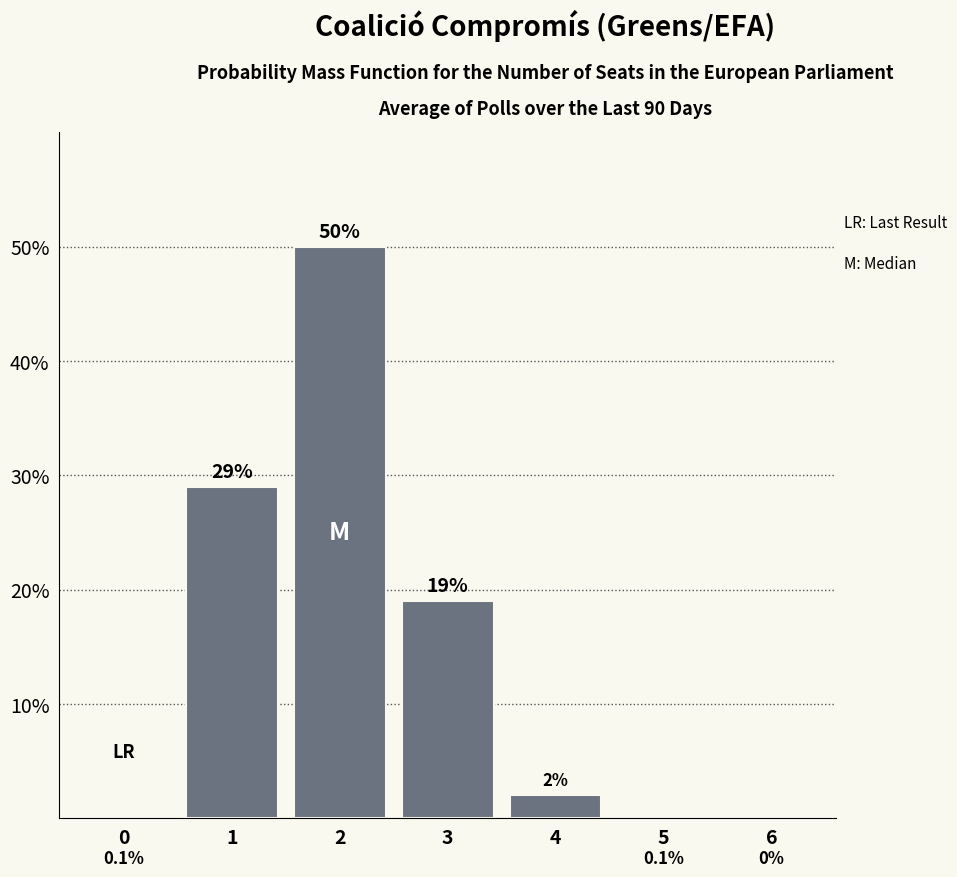

Are the bars horizontal?

No